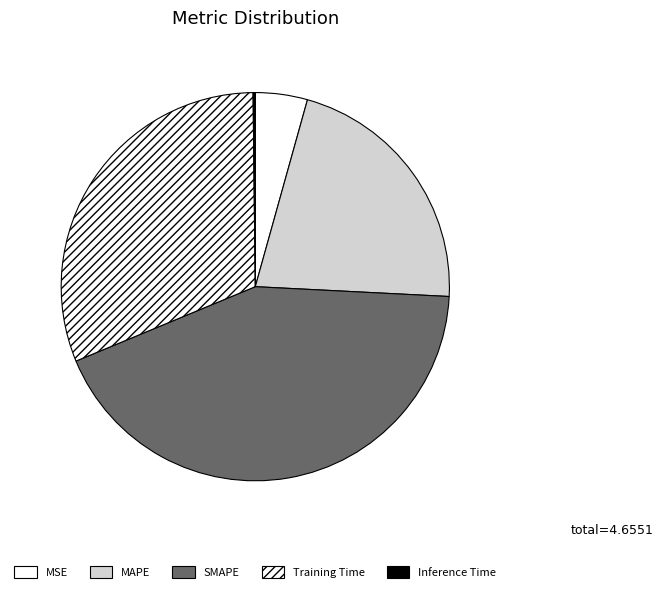

Rank the categories by value from highest to lowest.

SMAPE, Training Time, MAPE, MSE, Inference Time